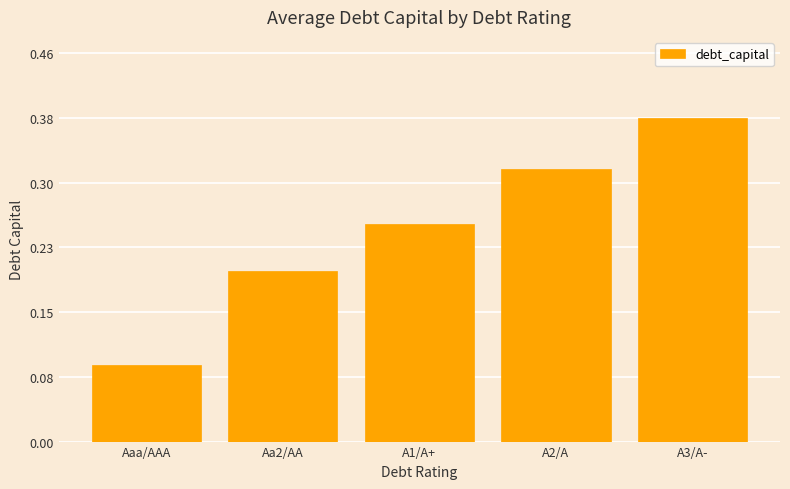

List the labels in order of value, smallest first.

Aaa/AAA, Aa2/AA, A1/A+, A2/A, A3/A-